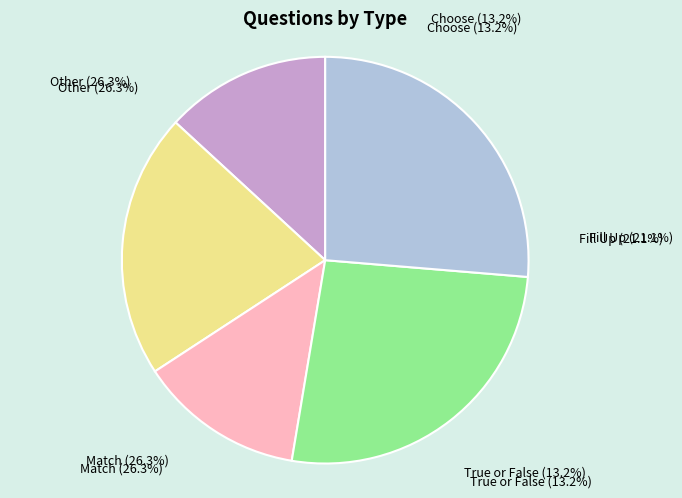

True or false: Fill Up accounts for 21% of the total.

True